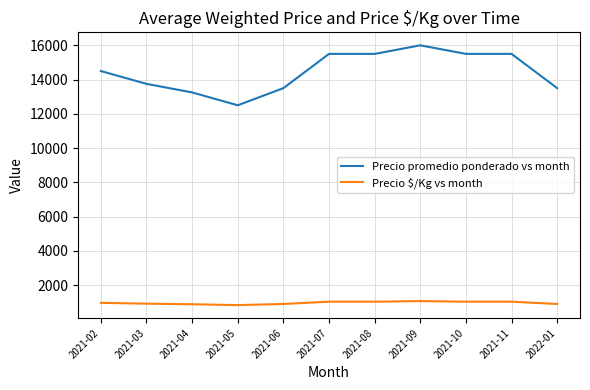

List the series in order of their overall mean, lowest first.

Precio $/Kg vs month, Precio promedio ponderado vs month